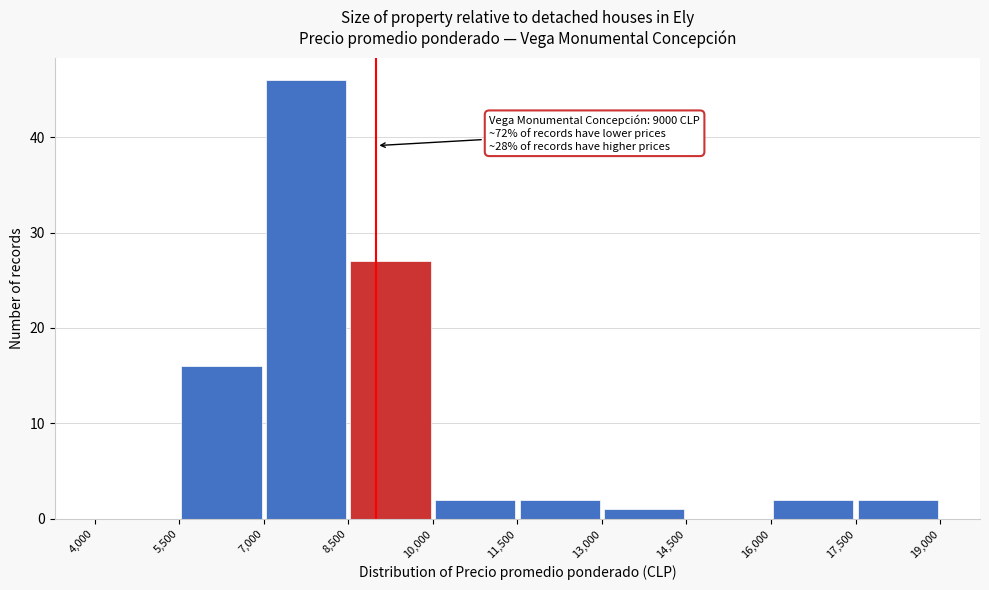

Which range on the x-axis has the tallest bar?

7,000 to 8,500